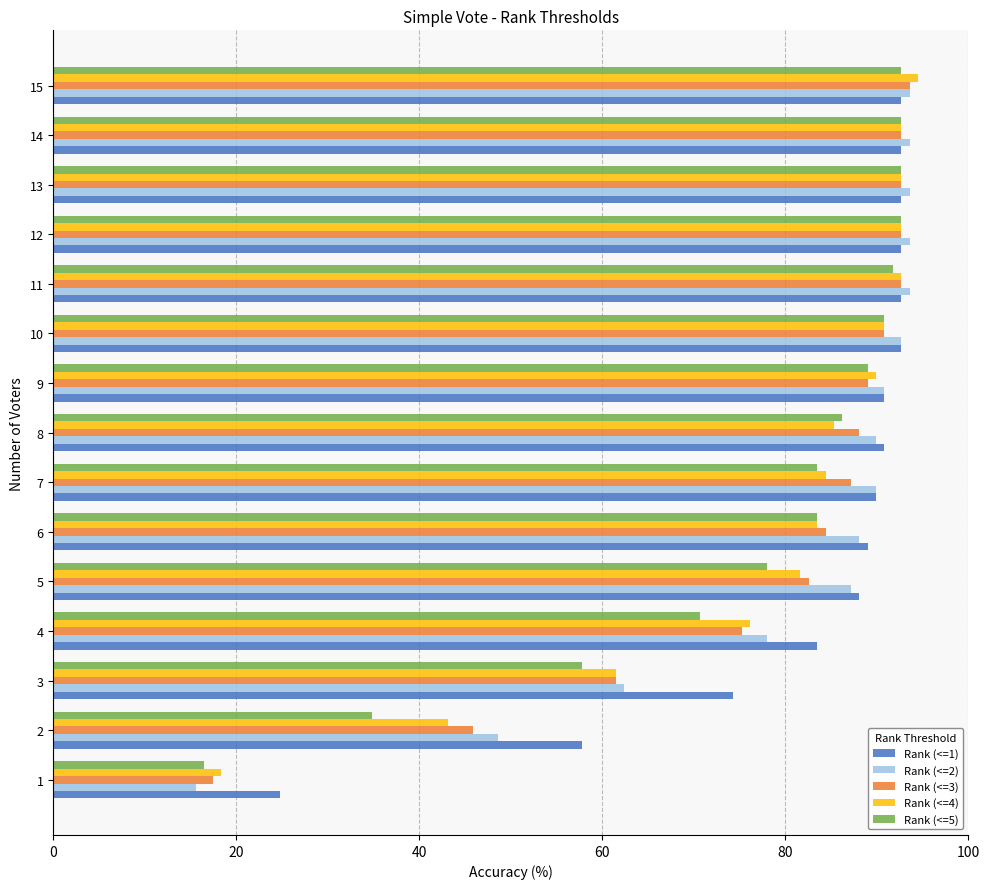

What is the total value across all series at 13?

464.2